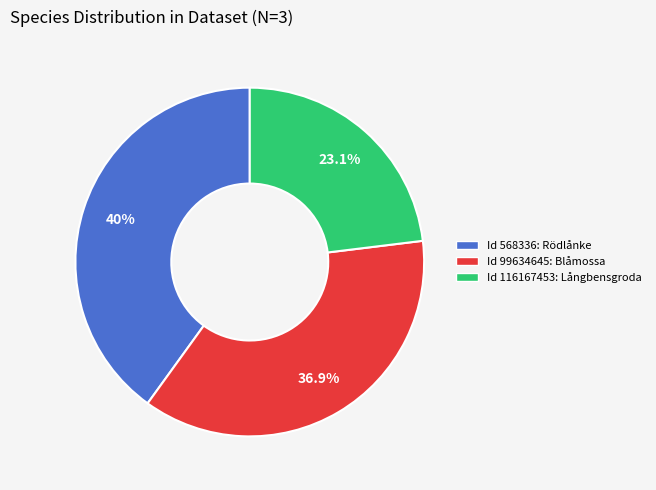

Rank the categories by value from lowest to highest.

Id 116167453: Långbensgroda, Id 99634645: Blåmossa, Id 568336: Rödlånke